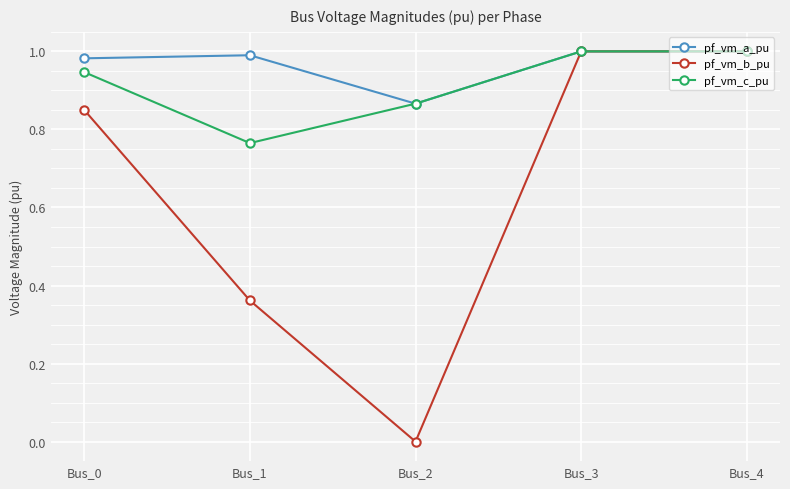

What is the sum of all pf_vm_a_pu values?

4.8